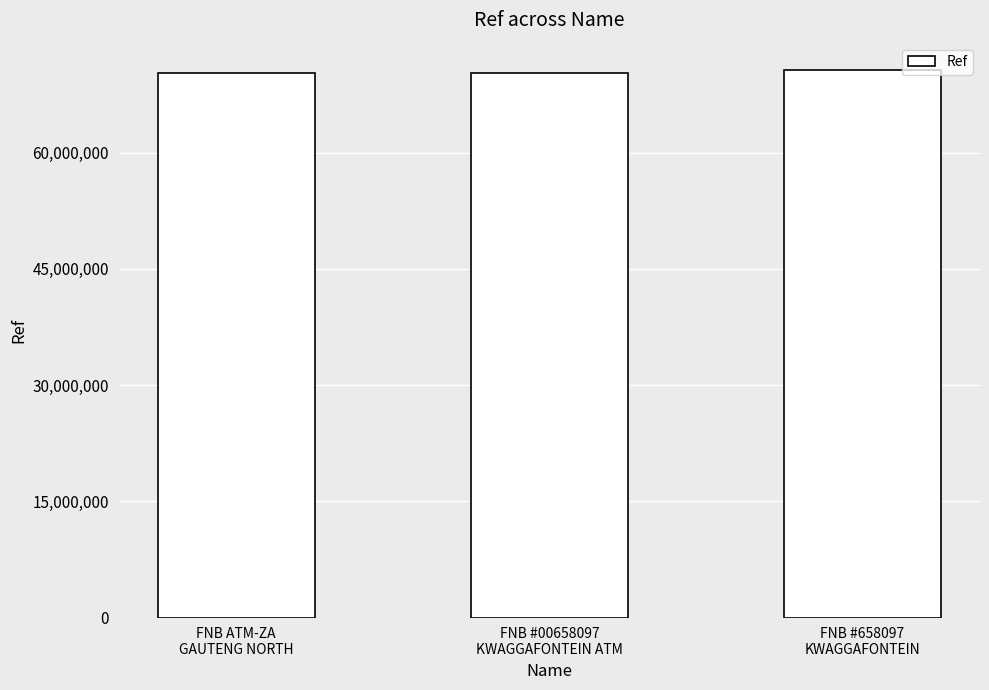

True or false: the data shows 70328408 at FNB #00658097
KWAGGAFONTEIN ATM.

True